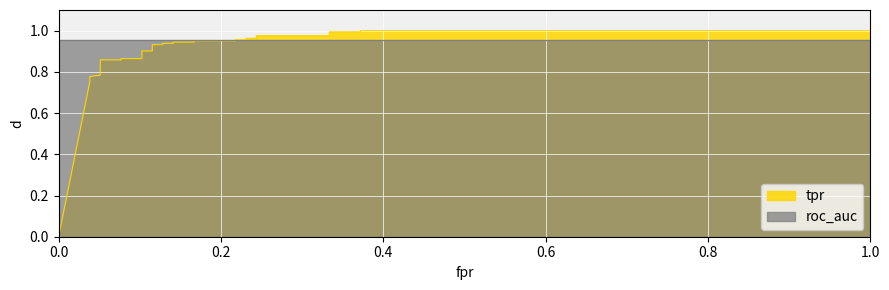

Reading left to right, list all the values displayed in this chart.

0.0	0.8	0.8	0.8	0.8	0.8	0.9	0.9	0.9	0.9	0.9	0.9	0.9	0.9	0.9	0.9	0.9	0.9	1.0	1.0	1.0	1.0	1.0	1.0	1.0	1.0	1.0	1.0	1.0	1.0